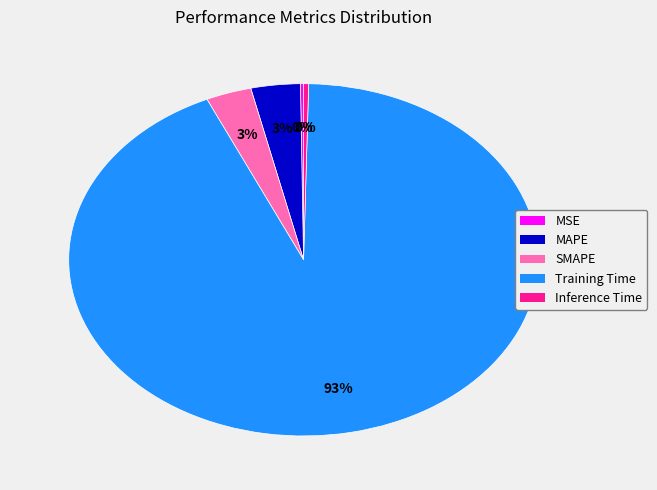

Which slice is the largest?

Training Time